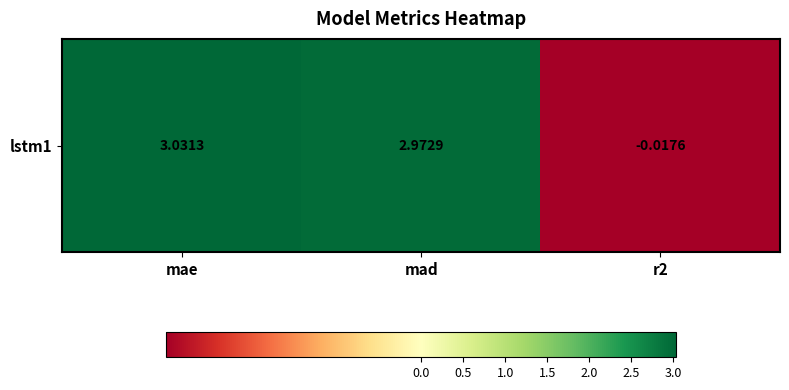

Is it true that the value at r2 is -0.0?

False